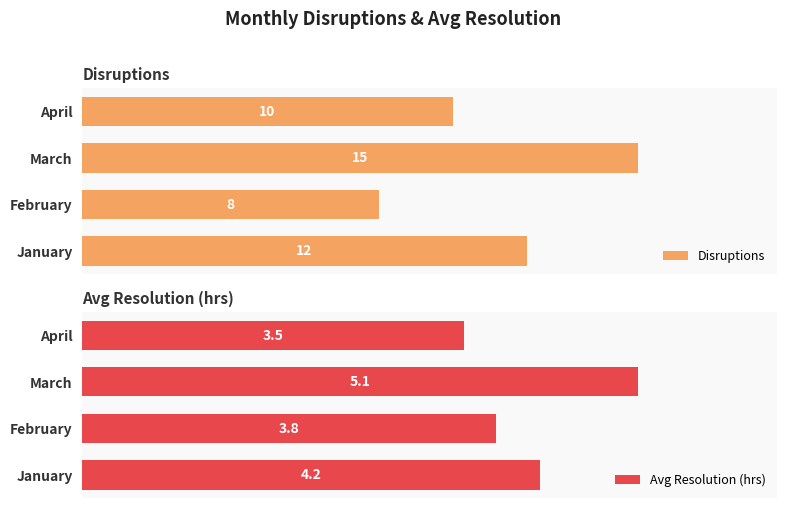

List the labels in order of Disruptions value, smallest first.

February, April, January, March